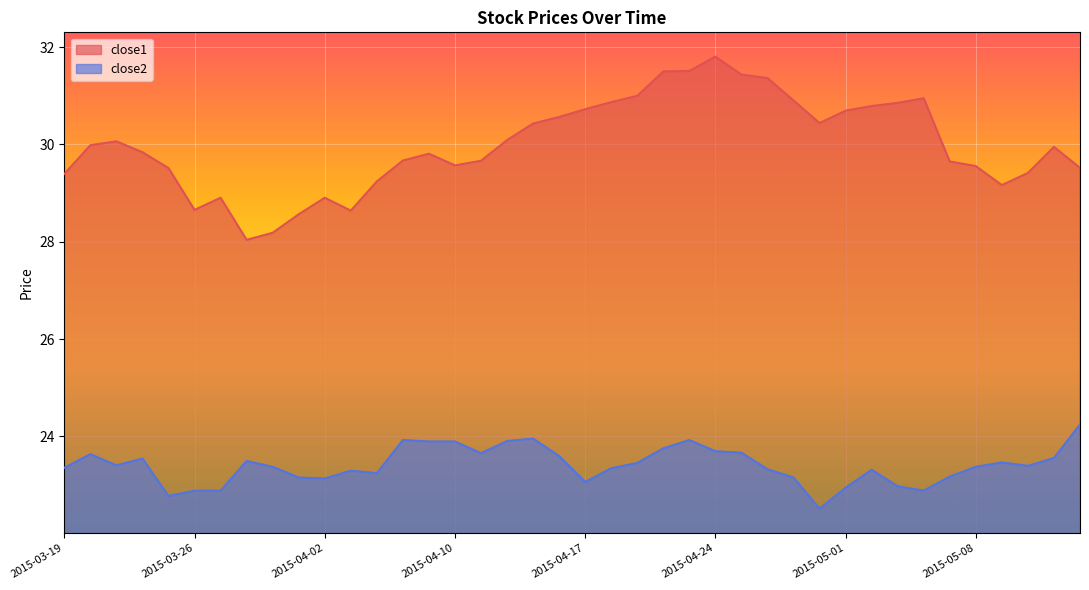

What is the label of the 22nd point from the right?

2015-04-15